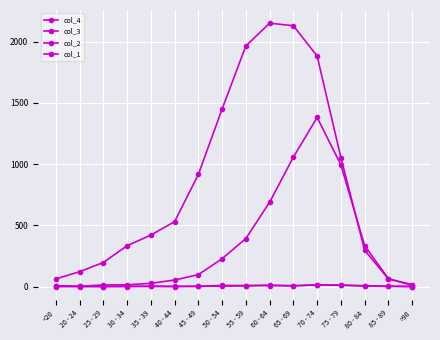

Which series changed the most between 45 - 49 and 75 - 79?

col_4